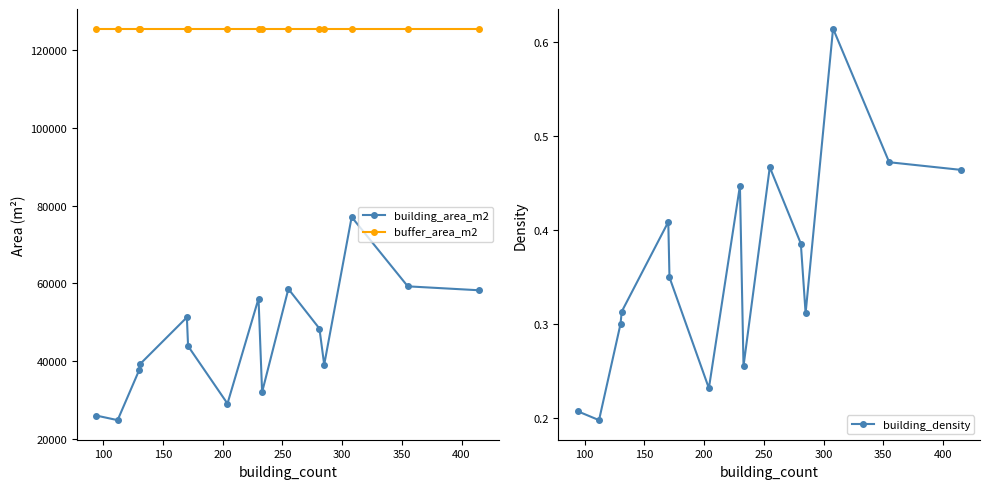

Reading left to right, transcribe all the data shown in this chart.

building_area_m2: 26040.0	24856.4	37682.1	39324.5	51275.4	43881.8	29104.1	56094.2	32057.3	58567.9	48389.0	39106.2	77048.5	59234.1	58220.4
buffer_area_m2: 125461.9	125461.9	125461.9	125461.9	125461.9	125461.9	125461.9	125461.9	125461.9	125461.9	125461.9	125461.9	125461.9	125461.9	125461.9
building_density: 0.2	0.2	0.3	0.3	0.4	0.3	0.2	0.4	0.3	0.5	0.4	0.3	0.6	0.5	0.5